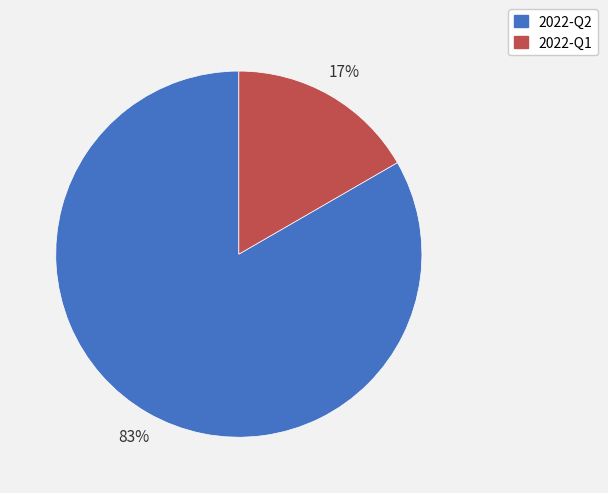

How many segments does this pie chart have?

2